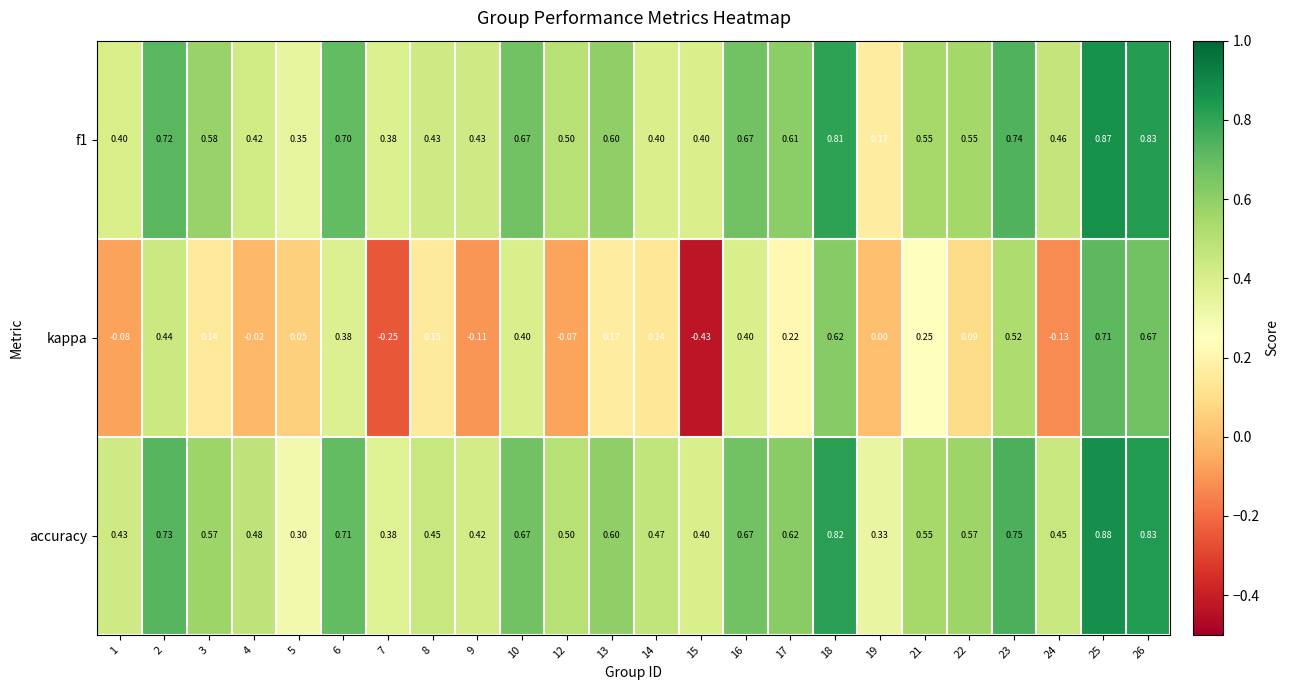

Which series changed the most between 1 and 22?

kappa